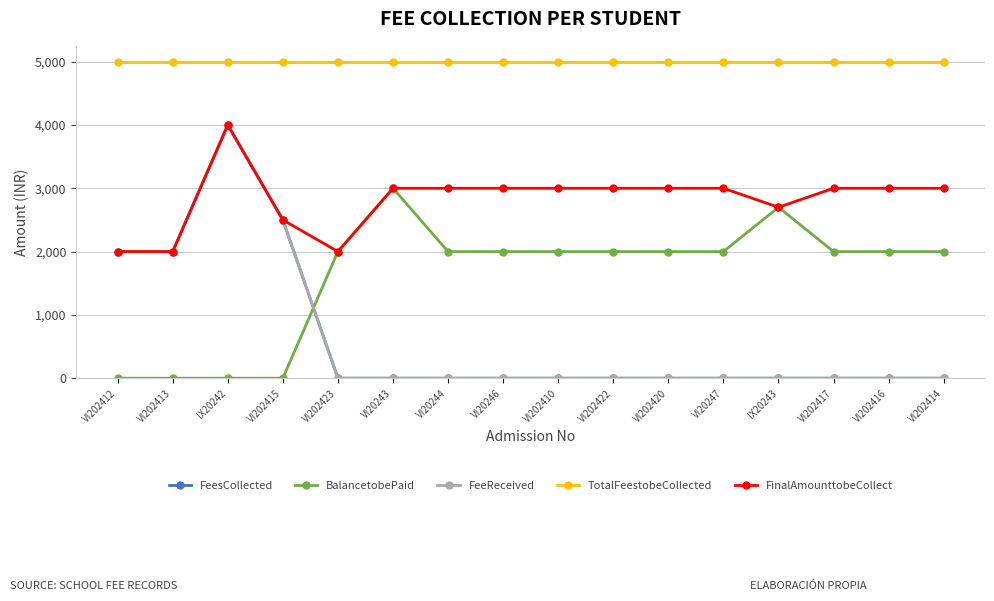

Does the chart have visible grid lines?

Yes